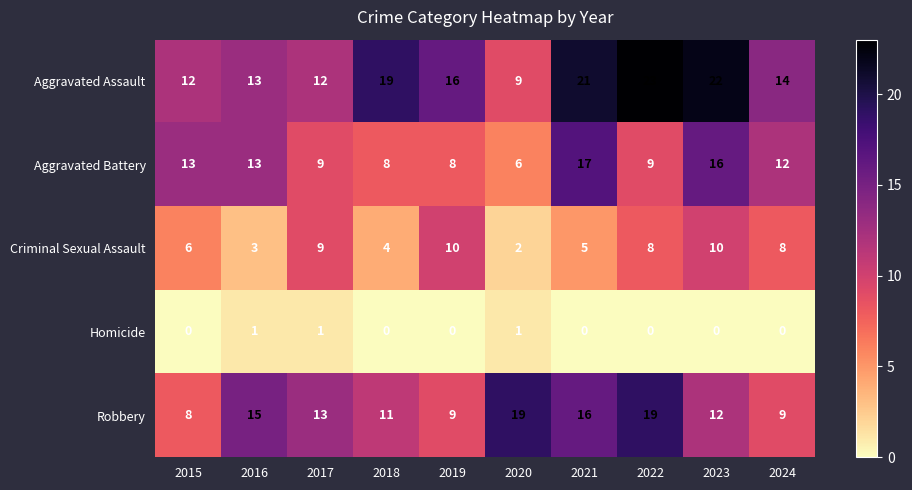

True or false: Homicide has a value of 0 at 2022.

True